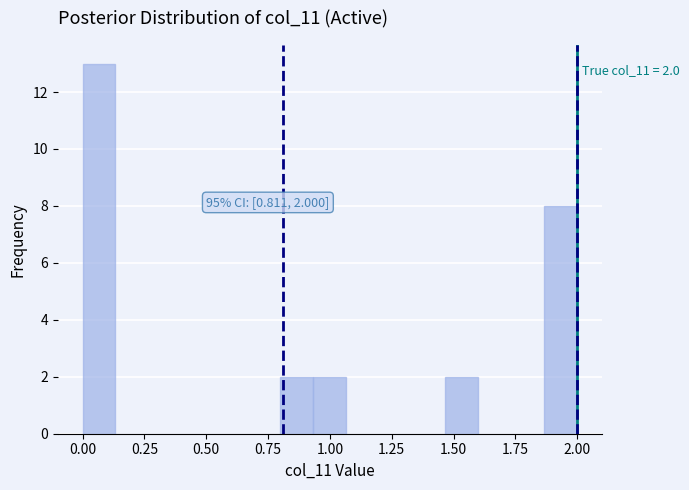

Around what value on the x-axis is the tallest bar? Give the approximate position of its centre, as read against the axis.

0.05